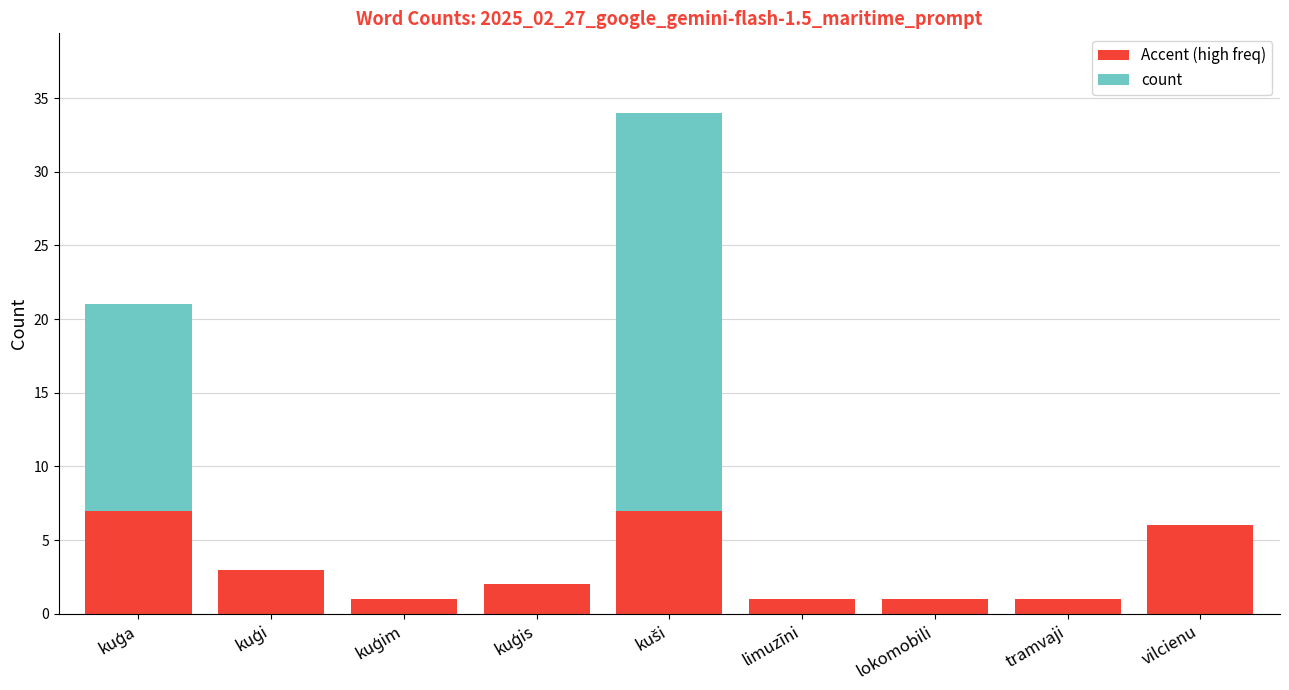

Are the bars horizontal?

No